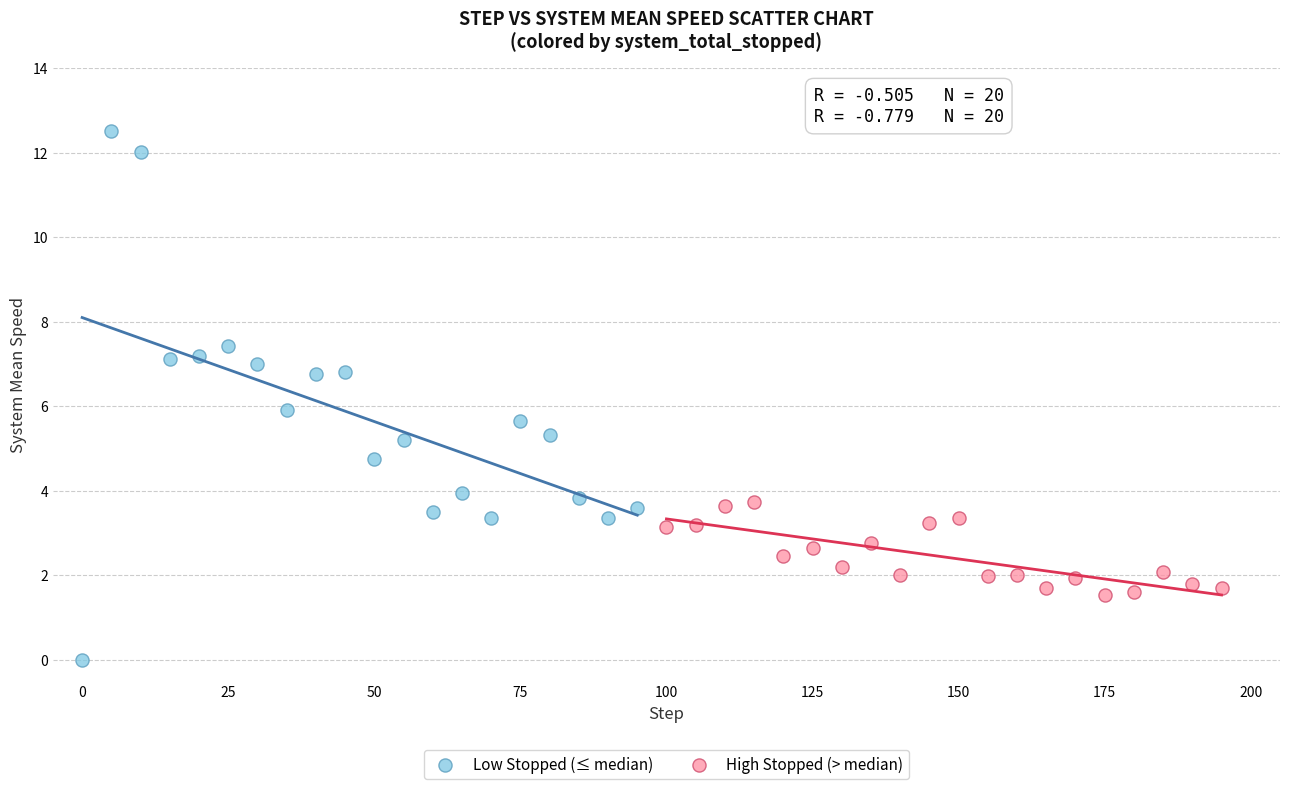

Which series contains the highest Y value?

Low Stopped (≤ median)